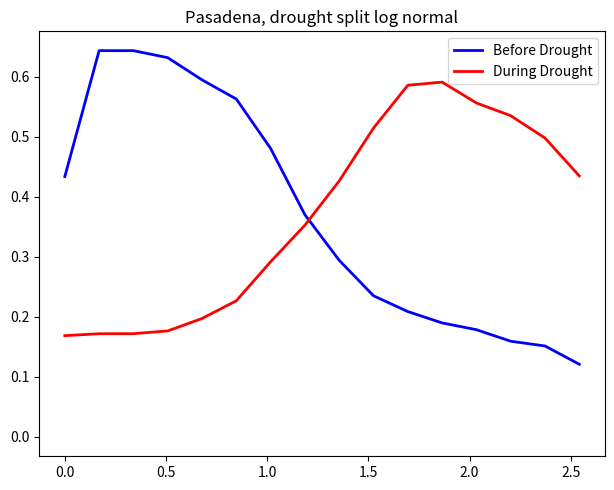

What is the value of the Before Drought point at the 13th from the left?

0.2